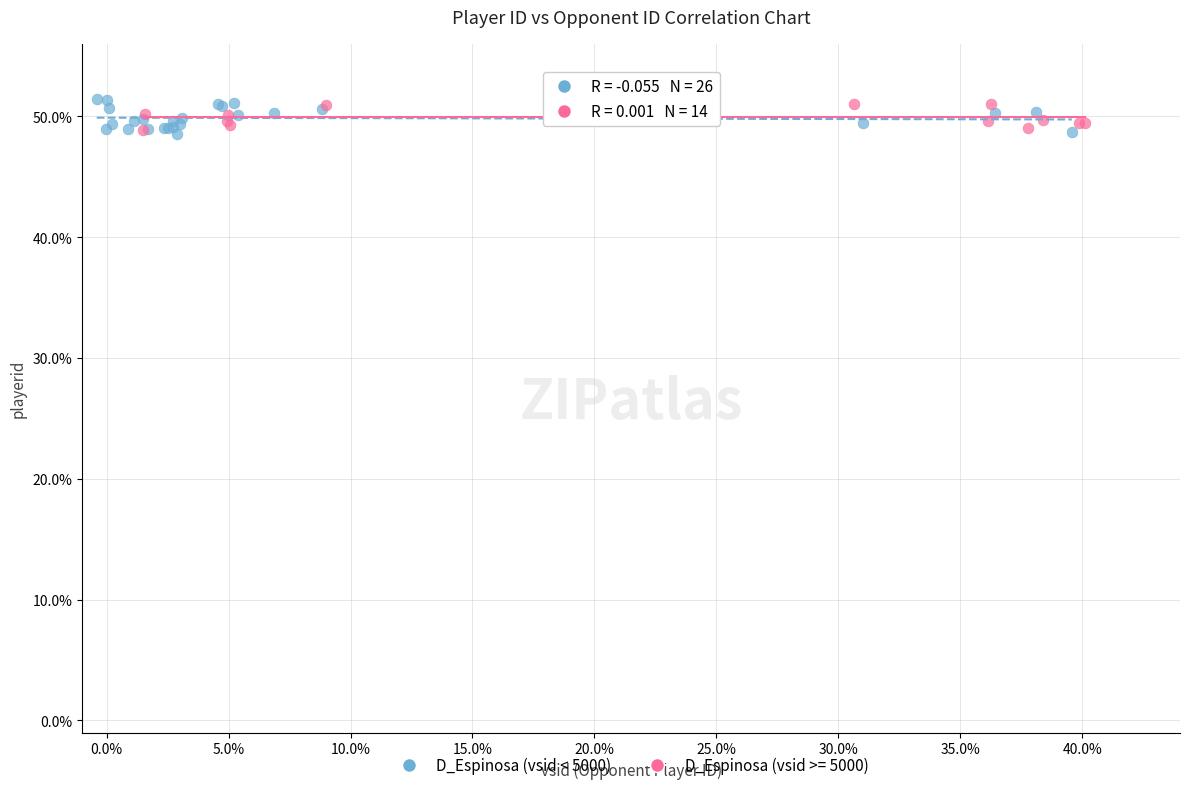

What are all the series names shown in the legend?

D_Espinosa (vsid < 5000), D_Espinosa (vsid >= 5000)